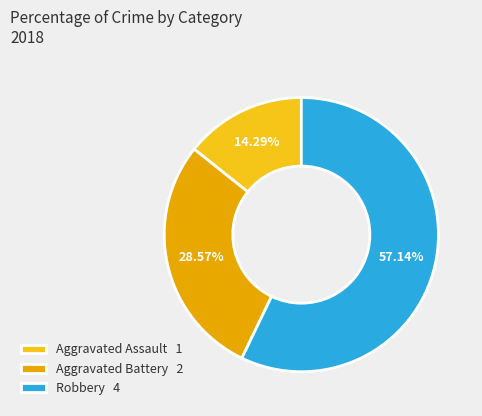

What percentage is NOT represented by Aggravated Assault?

85.7%